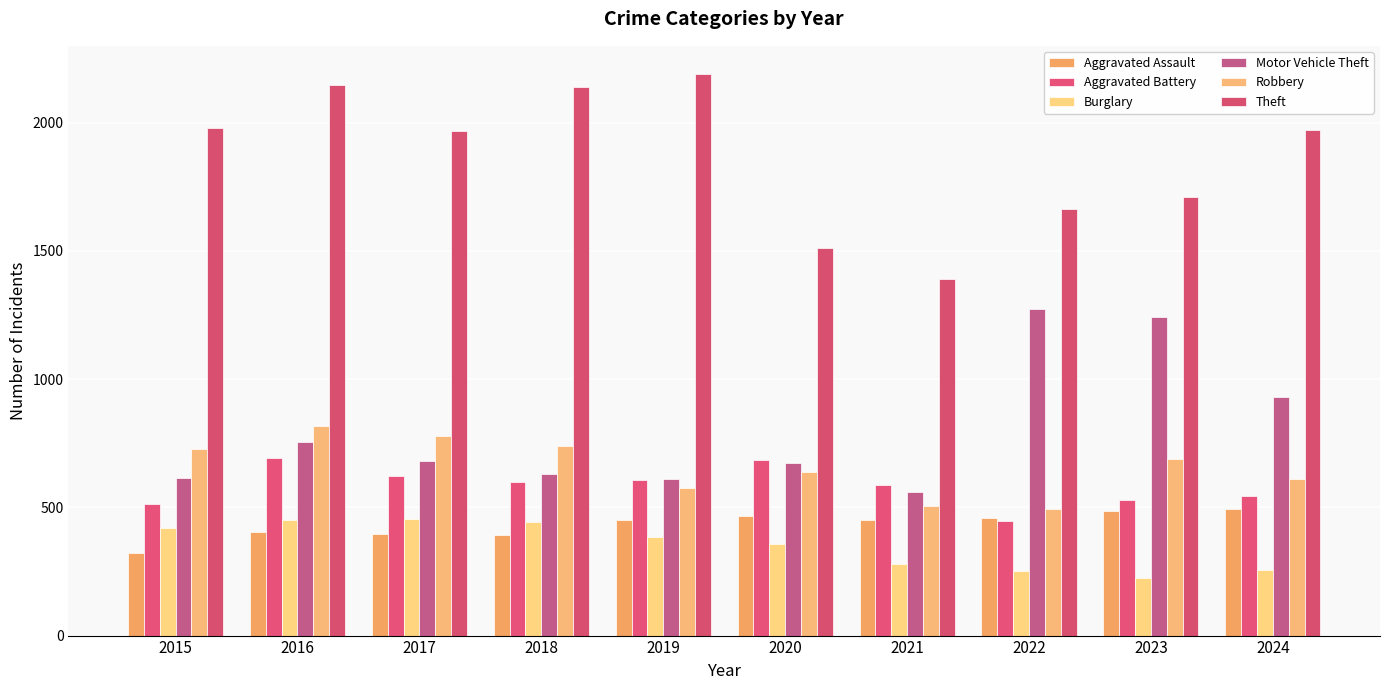

At how many categories does at least one series exceed 1535?

8